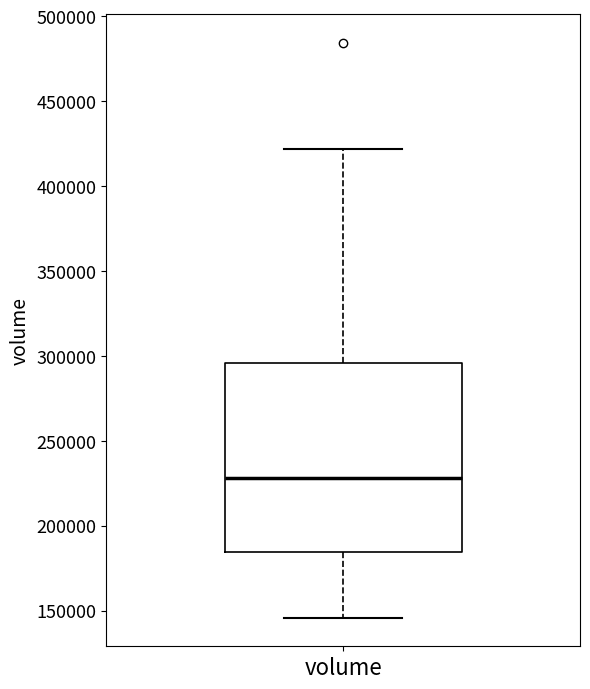

Transcribe this box plot: give where the median line is, the range the box spans, and where the two whiskers end, as read against the y-axis. The values are not printed on the chart, so give them approximately, as read against the axis.

median 230000, box 185000 to 295000, whiskers 145000 to 420000